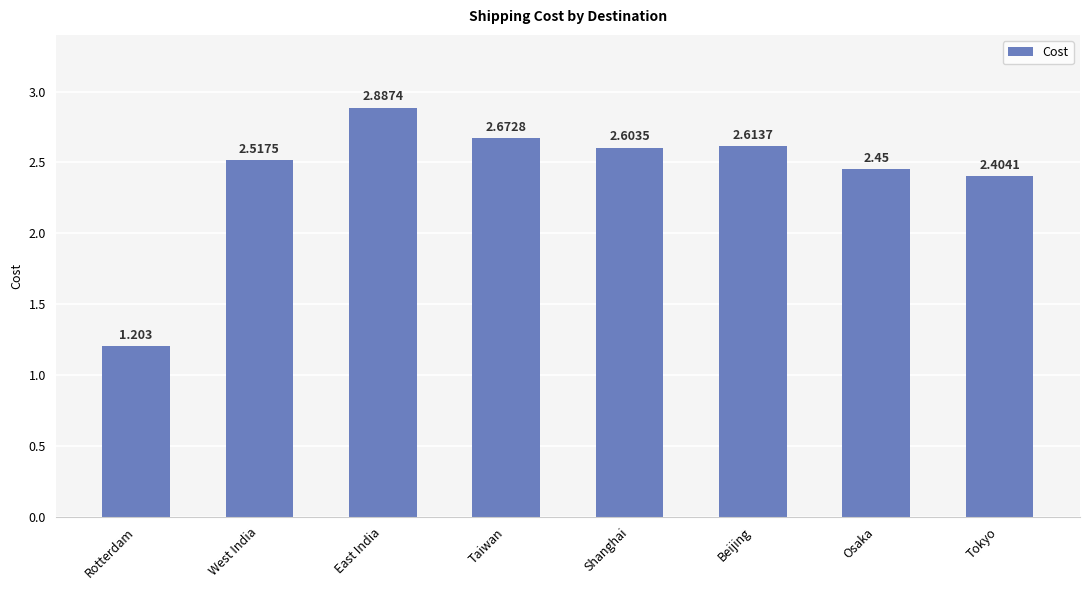

Is it true that the value at Beijing is 2.6?

True